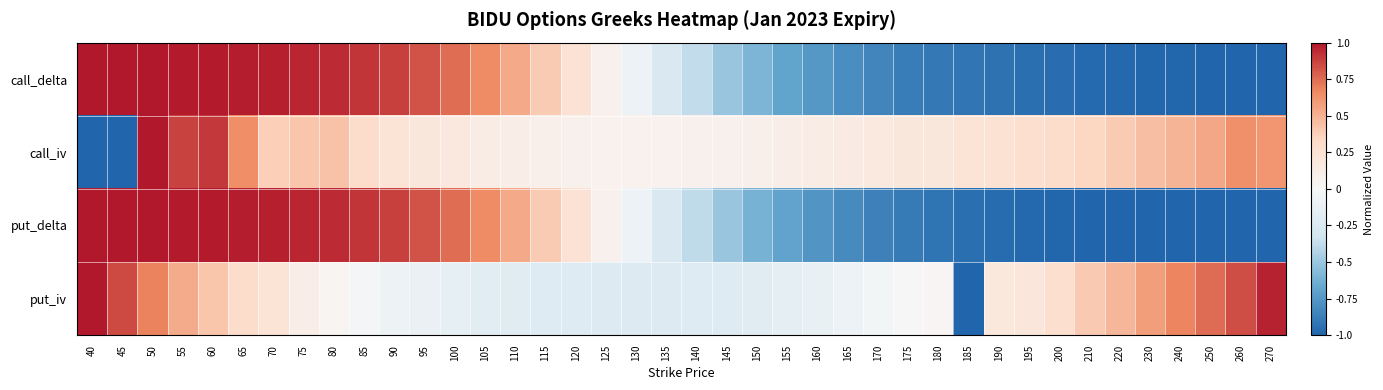

Reading left to right, list all the values displayed in this chart.

call_delta: 40=1.0	45=1.0	50=1.0	55=1.0	60=1.0	65=1.0	70=1.0	75=1.0	80=0.9	85=0.9	90=0.9	95=0.8	100=0.7	105=0.7	110=0.5	115=0.4	120=0.2	125=0.1	130=-0.1	135=-0.2	140=-0.4	145=-0.5	150=-0.6	155=-0.7	160=-0.7	165=-0.8	170=-0.8	175=-0.9	180=-0.9	185=-0.9	190=-0.9	195=-0.9	200=-1.0	210=-1.0	220=-1.0	230=-1.0	240=-1.0	250=-1.0	260=-1.0	270=-1.0
call_iv: 40=-1.0	45=-1.0	50=1.0	55=0.9	60=0.9	65=0.6	70=0.4	75=0.4	80=0.4	85=0.3	90=0.2	95=0.2	100=0.2	105=0.1	110=0.1	115=0.1	120=0.1	125=0.1	130=0.1	135=0.1	140=0.1	145=0.1	150=0.1	155=0.1	160=0.1	165=0.1	170=0.2	175=0.2	180=0.2	185=0.2	190=0.2	195=0.3	200=0.3	210=0.3	220=0.4	230=0.5	240=0.5	250=0.5	260=0.6	270=0.6
put_delta: 40=1.0	45=1.0	50=1.0	55=1.0	60=1.0	65=1.0	70=1.0	75=1.0	80=0.9	85=0.9	90=0.9	95=0.8	100=0.7	105=0.7	110=0.5	115=0.4	120=0.2	125=0.1	130=-0.1	135=-0.2	140=-0.4	145=-0.5	150=-0.6	155=-0.7	160=-0.8	165=-0.8	170=-0.9	175=-0.9	180=-0.9	185=-0.9	190=-1.0	195=-1.0	200=-1.0	210=-1.0	220=-1.0	230=-1.0	240=-1.0	250=-1.0	260=-1.0	270=-1.0
put_iv: 40=1.0	45=0.8	50=0.7	55=0.5	60=0.4	65=0.3	70=0.2	75=0.1	80=0.0	85=-0.0	90=-0.1	95=-0.1	100=-0.1	105=-0.2	110=-0.2	115=-0.2	120=-0.2	125=-0.2	130=-0.2	135=-0.2	140=-0.2	145=-0.2	150=-0.2	155=-0.2	160=-0.1	165=-0.1	170=-0.0	175=0.0	180=0.0	185=-1.0	190=0.2	195=0.2	200=0.3	210=0.4	220=0.5	230=0.6	240=0.7	250=0.8	260=0.8	270=1.0